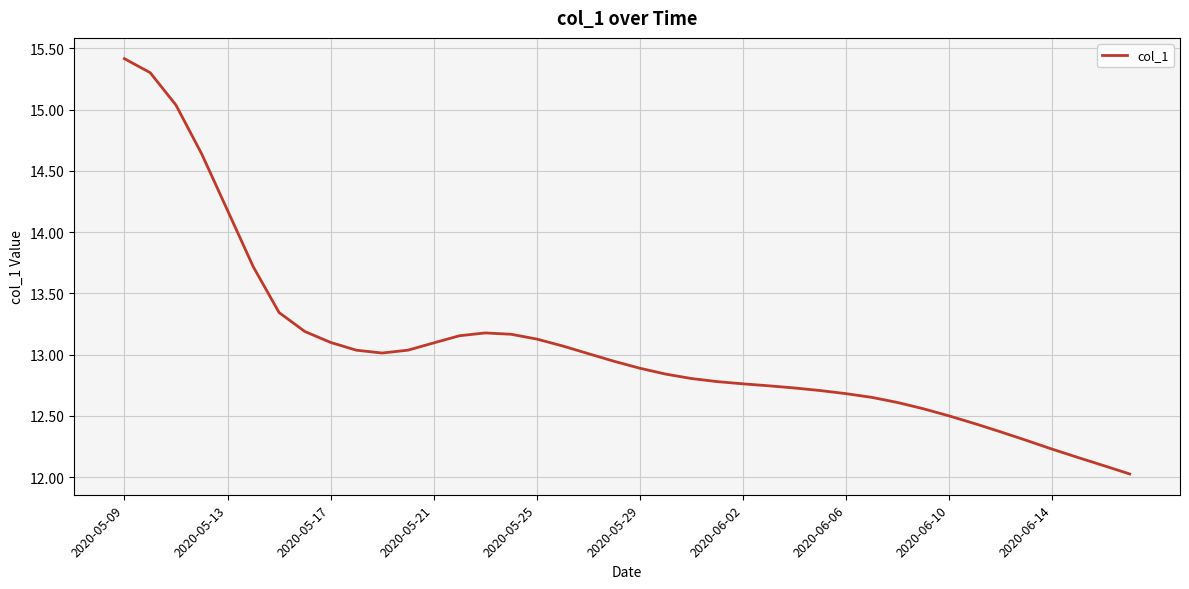

Is this an area chart (filled region under the line)?

No